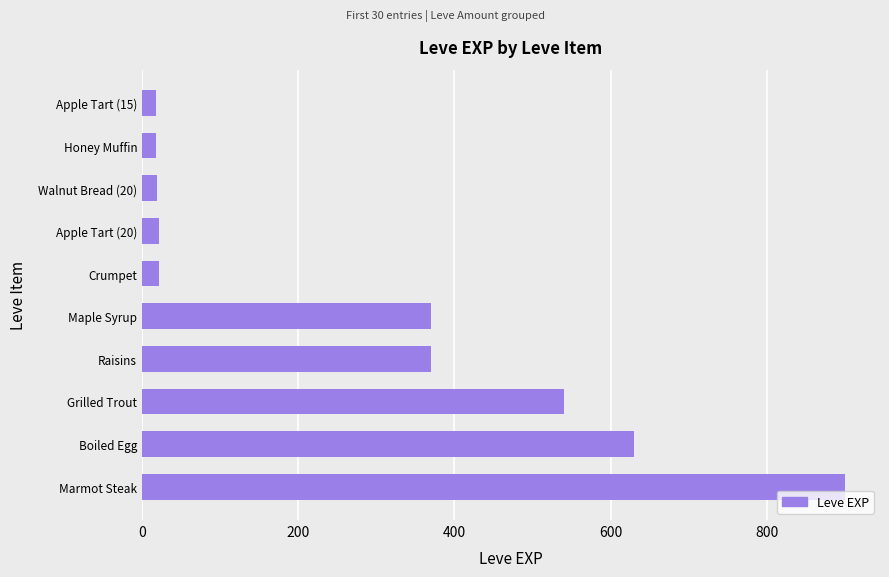

What is the sum of all values?

2909